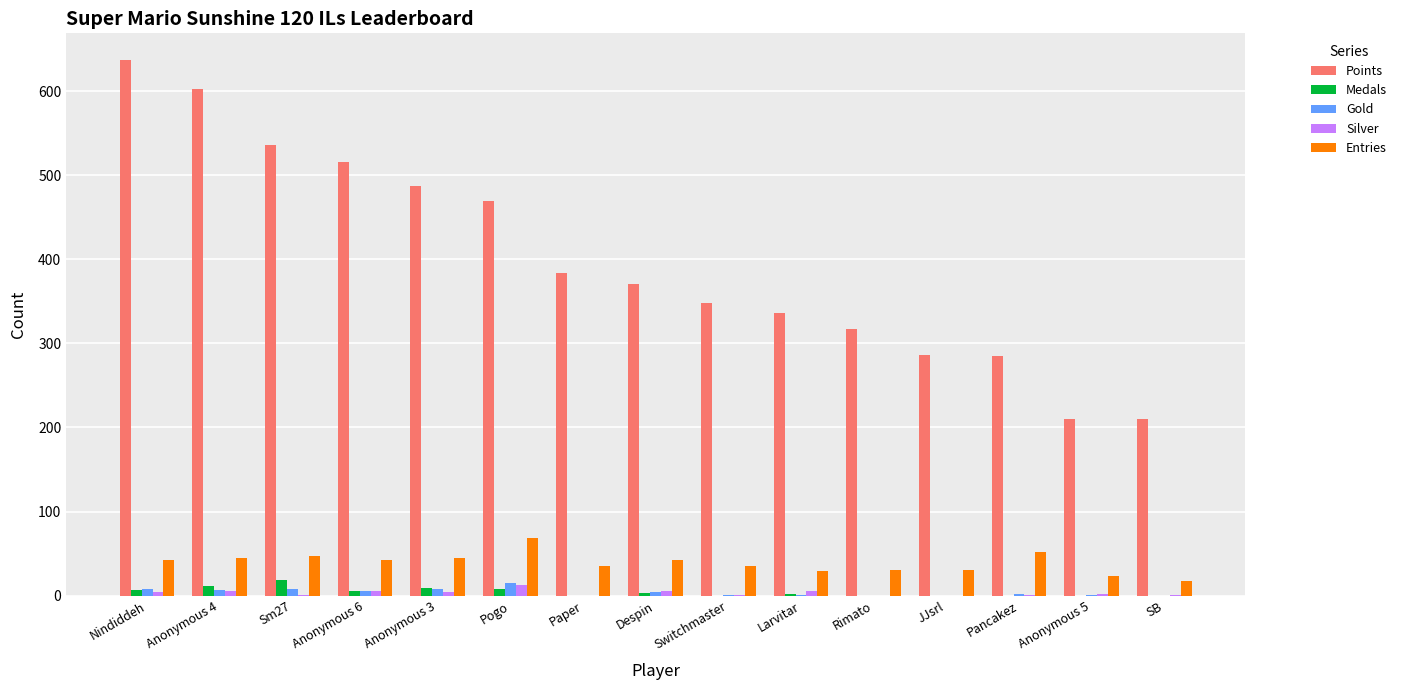

The Entries series shows 36 at Pogo. True or false?

False